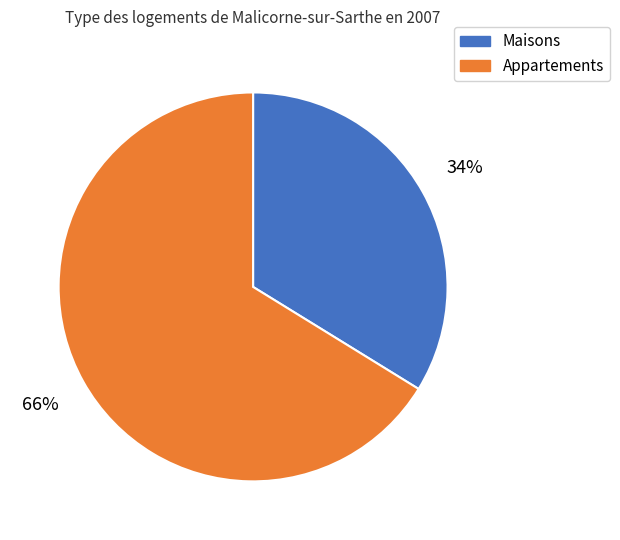

True or false: Appartements accounts for 66% of the total.

True